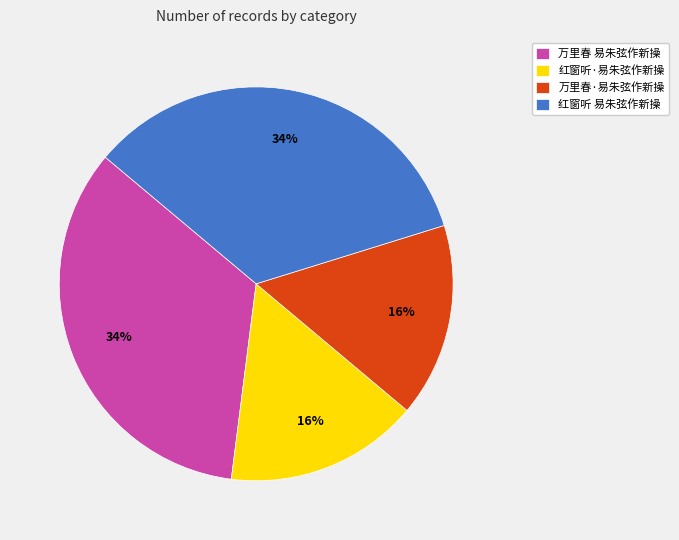

Is there a majority slice in this chart?

No